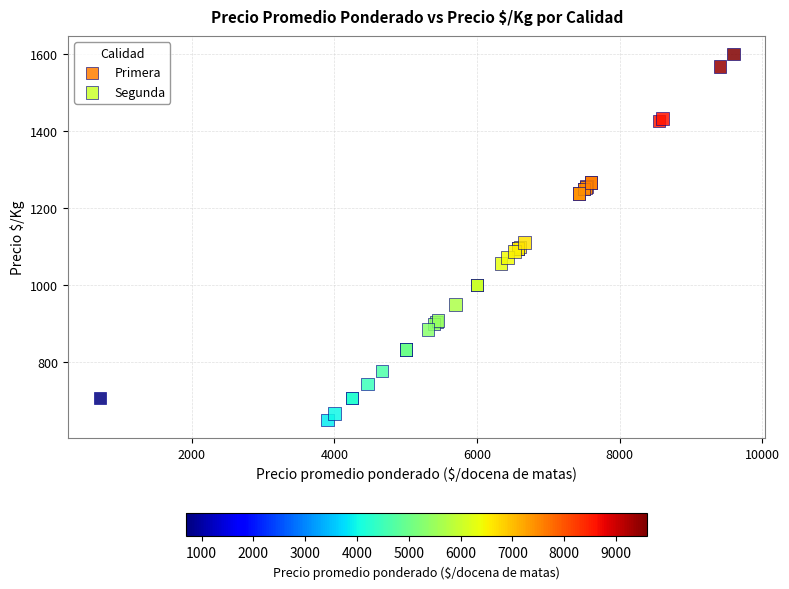

Which series contains the lowest Y value?

Segunda